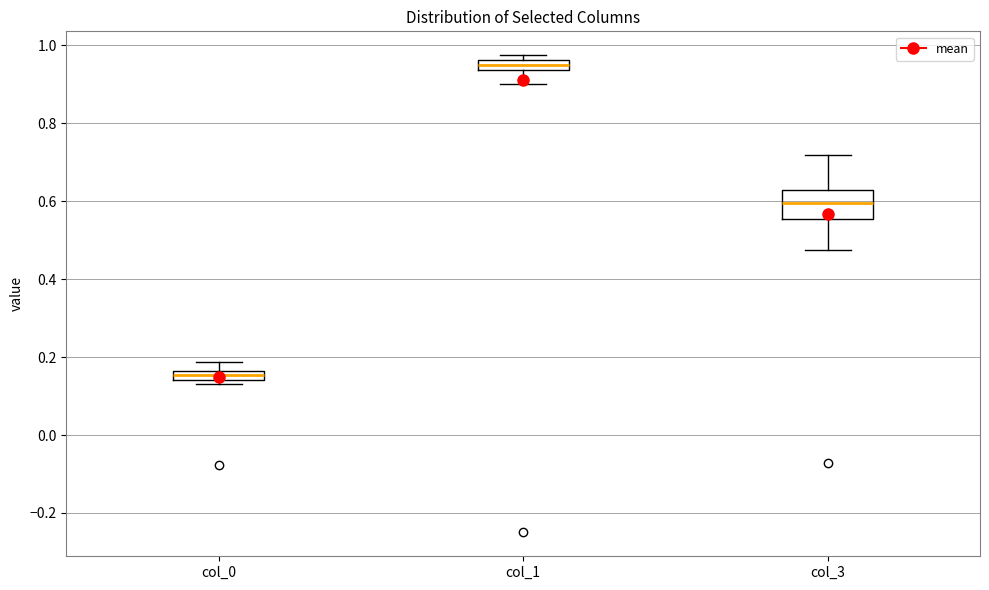

Where does the lower whisker of the box for col_3 end on the y-axis? The values are not printed on the chart, so give them approximately, as read against the axis.

0.48